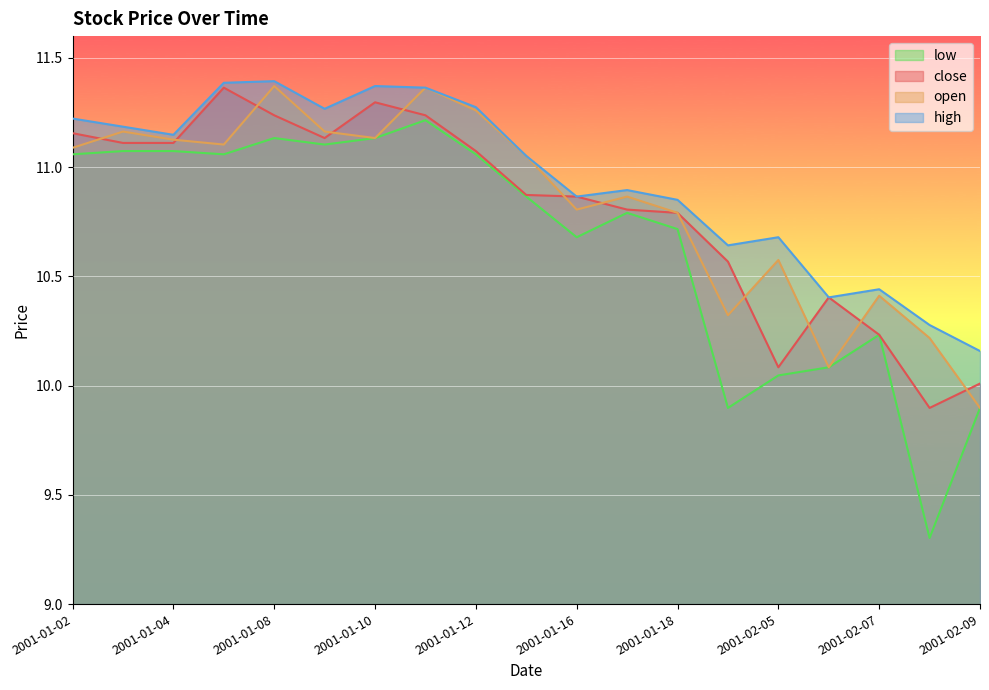

How many values in the high series are below 11?

9